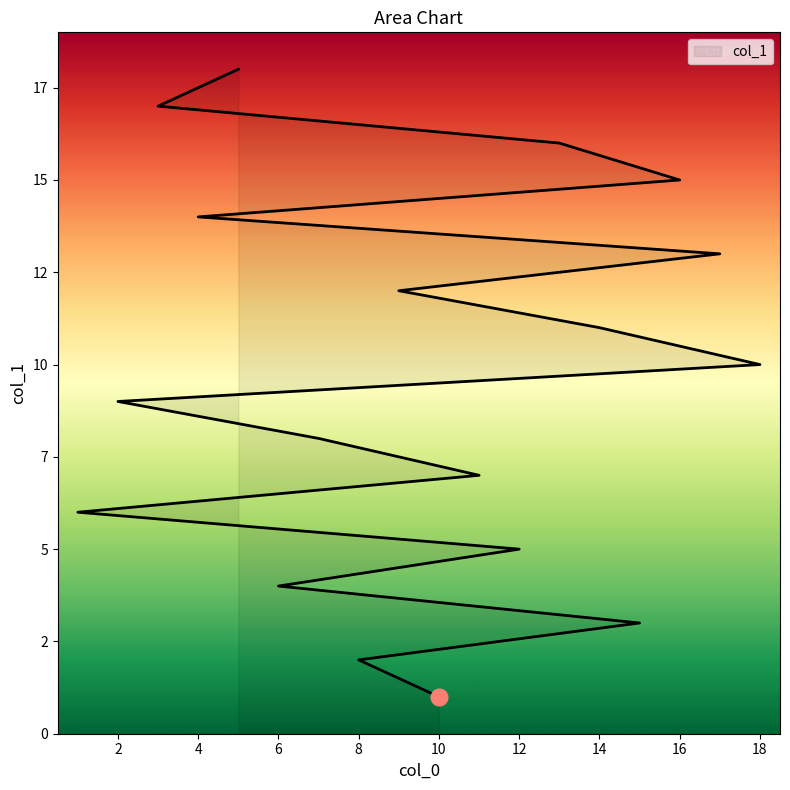

What is the difference between the maximum and minimum values?

17